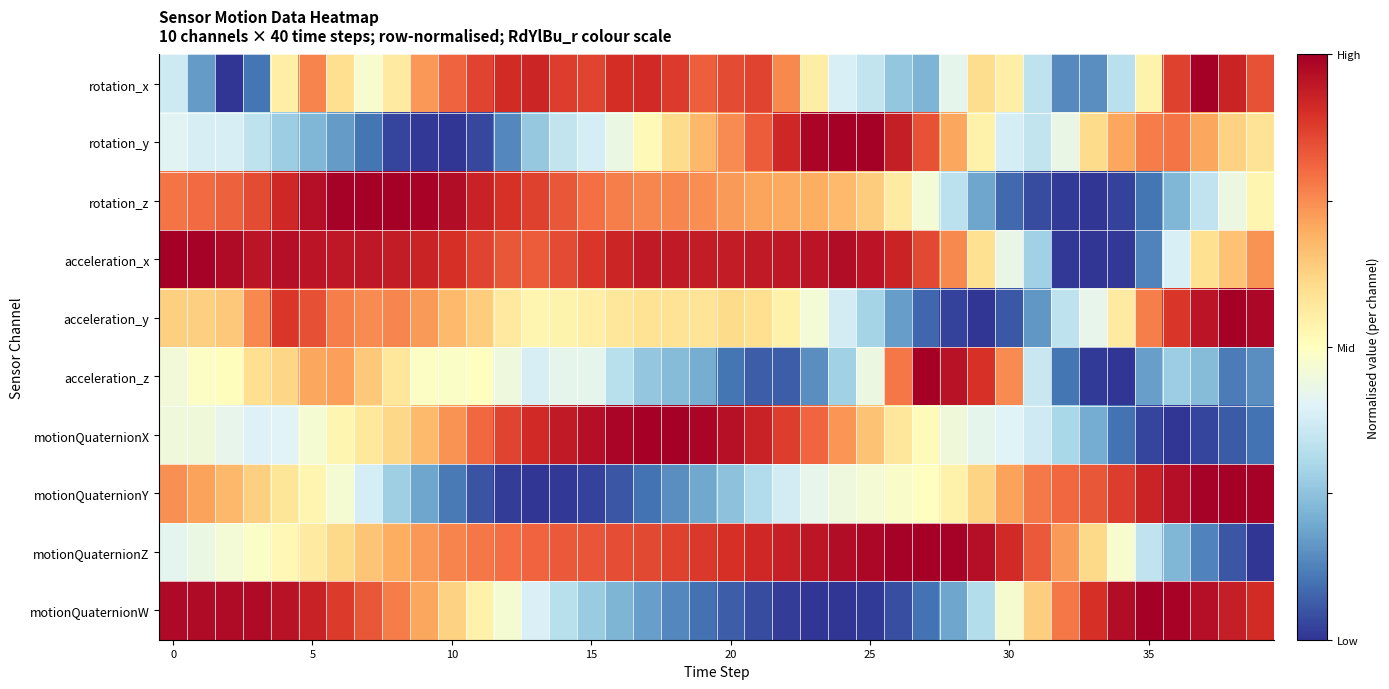

List the series in order of their peak value, highest first.

rotation_x, rotation_y, rotation_z, acceleration_x, acceleration_y, acceleration_z, motionQuaternionX, motionQuaternionY, motionQuaternionZ, motionQuaternionW